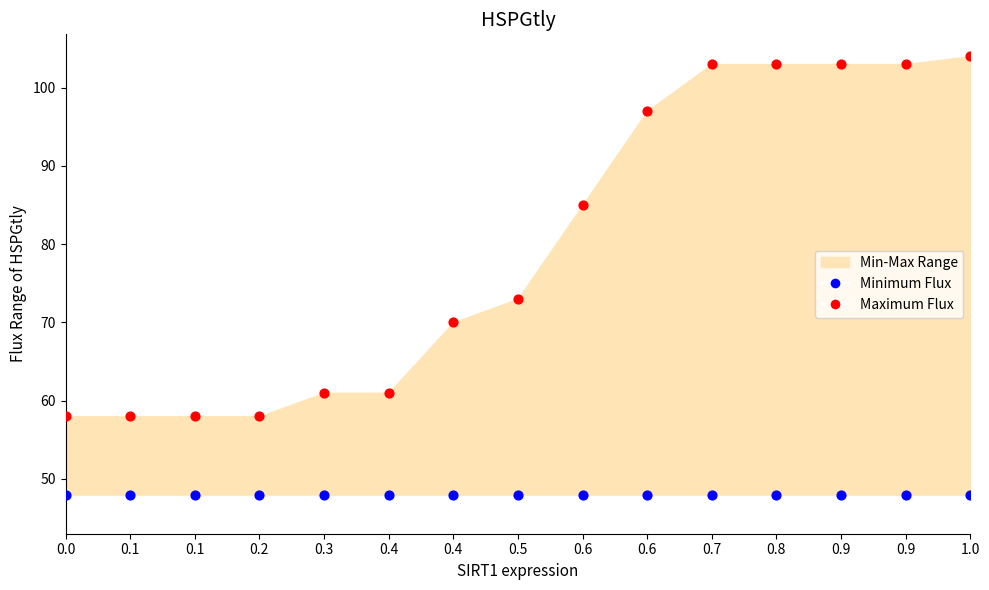

Which series reaches the maximum Y coordinate?

Maximum Flux